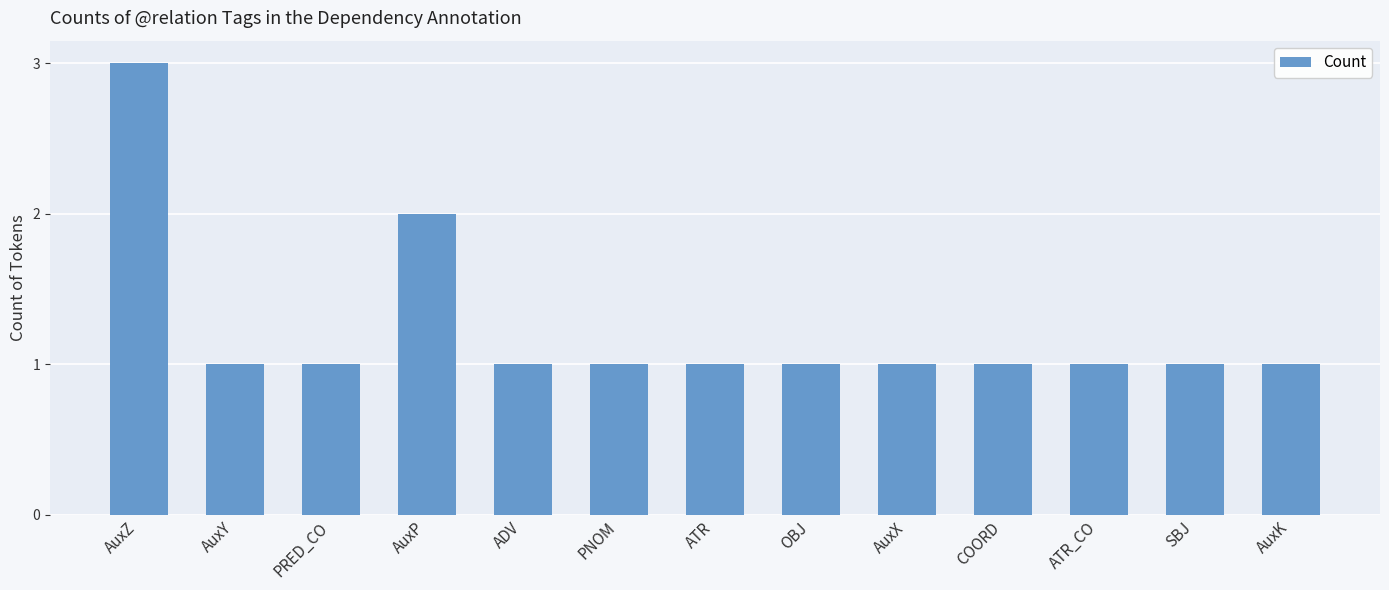

The value at ATR_CO is 1. True or false?

True